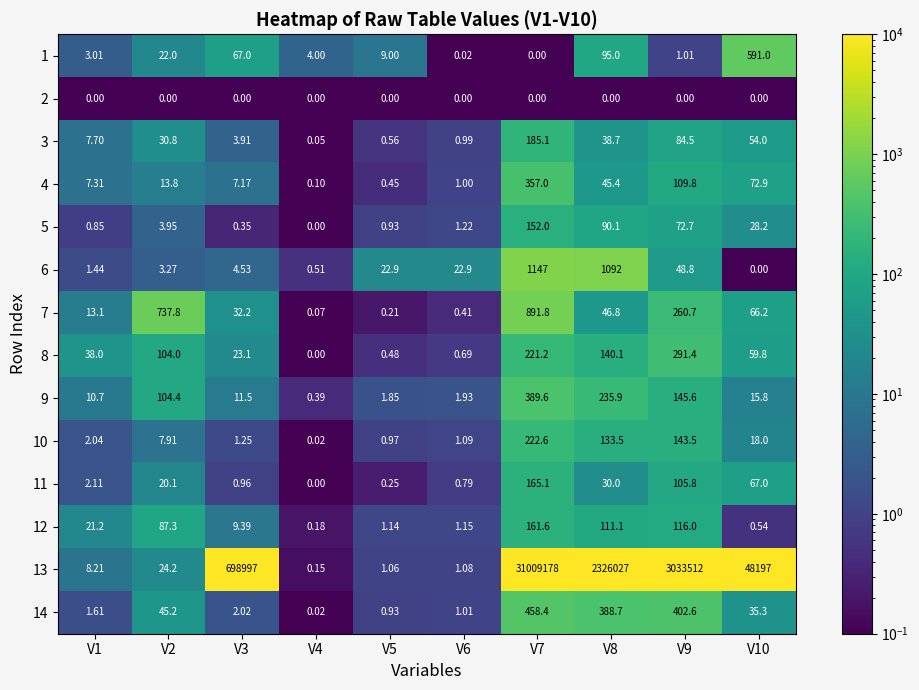

Is the value of 9 at V3 greater than the value of 12 at V7?

No